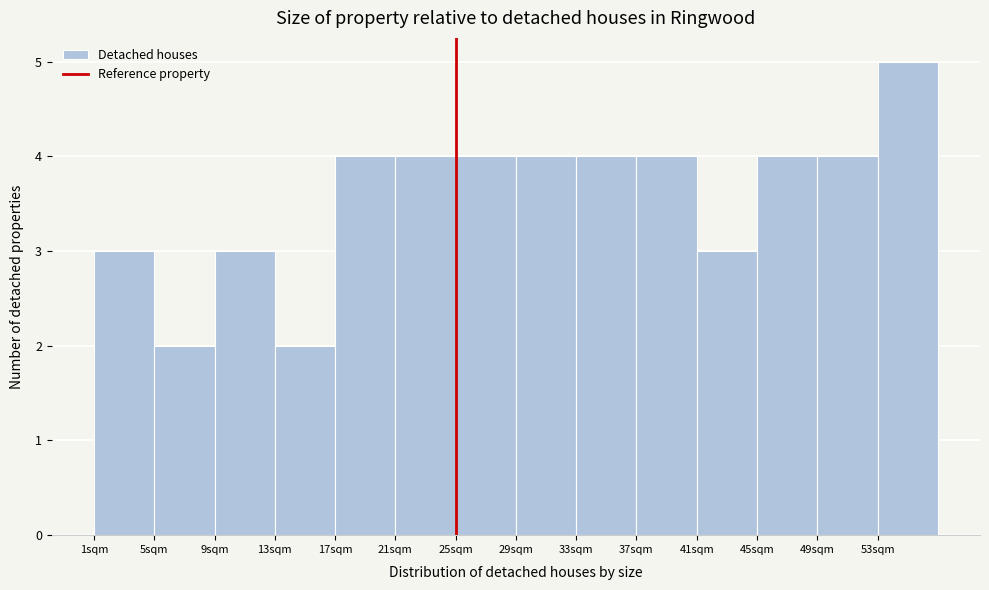

Reading left to right, list every bar in this chart as the range it spans on the x-axis followed by its height. The values are not printed on the chart, so give them approximately, as read against the axis.

1 to 5: 3
5 to 9: 2
9 to 13: 3
13 to 17: 2
17 to 21: 4
21 to 25: 4
25 to 29: 4
29 to 33: 4
33 to 37: 4
37 to 41: 4
41 to 45: 3
45 to 49: 4
49 to 53: 4
53 to 57: 5